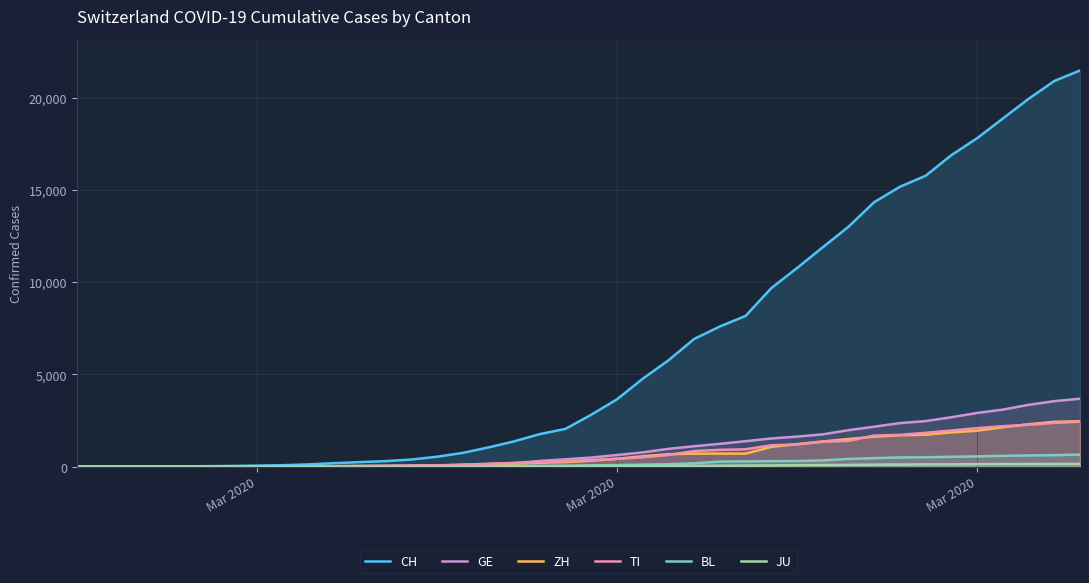

True or false: GE and BL intersect in this chart.

False